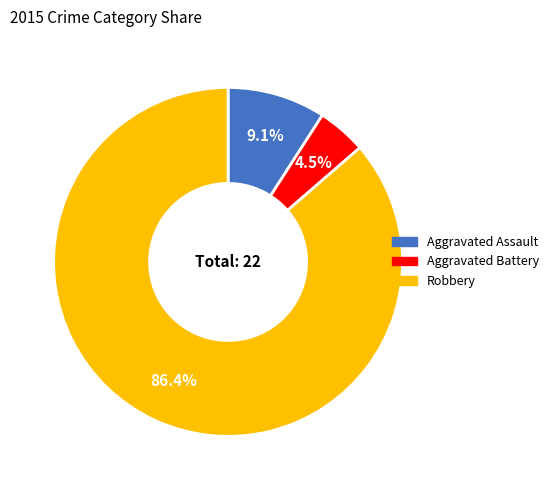

Does any single category account for the majority?

Yes